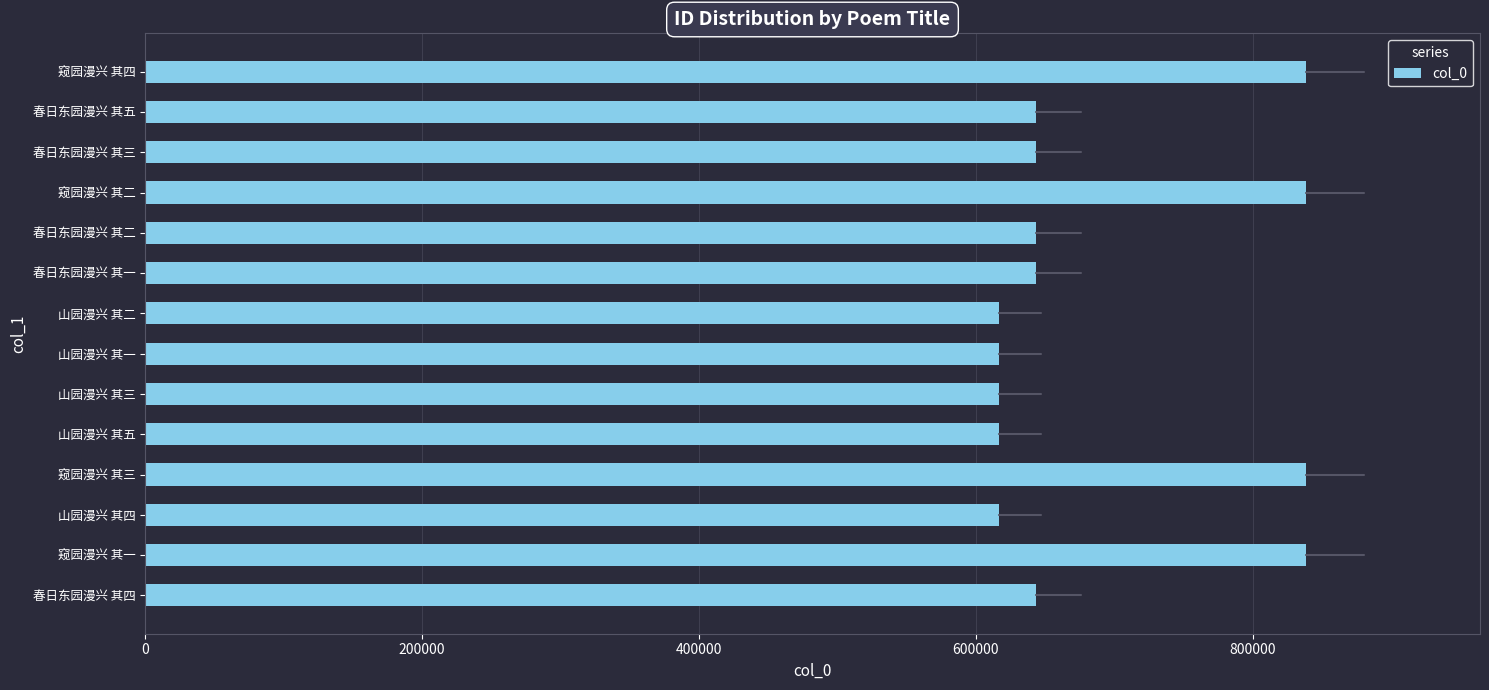

What is the change in value from 山园漫兴 其四 to 春日东园漫兴 其五?

+27152